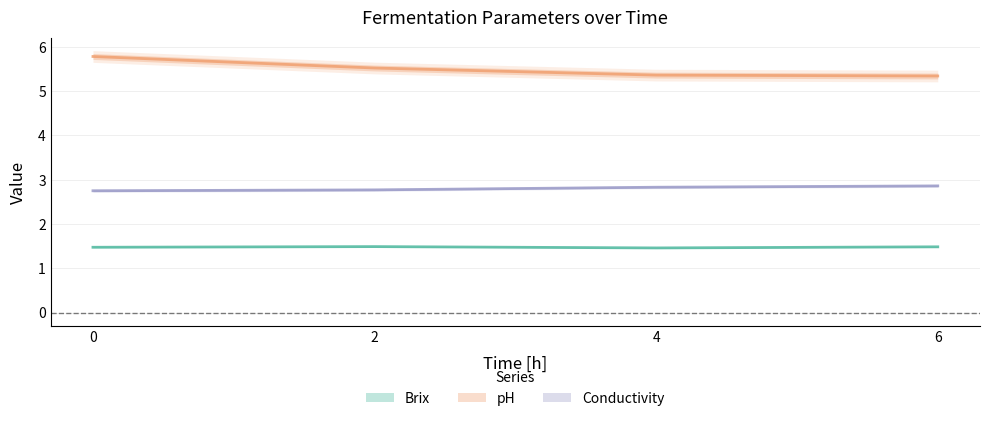

Does the chart have visible grid lines?

Yes